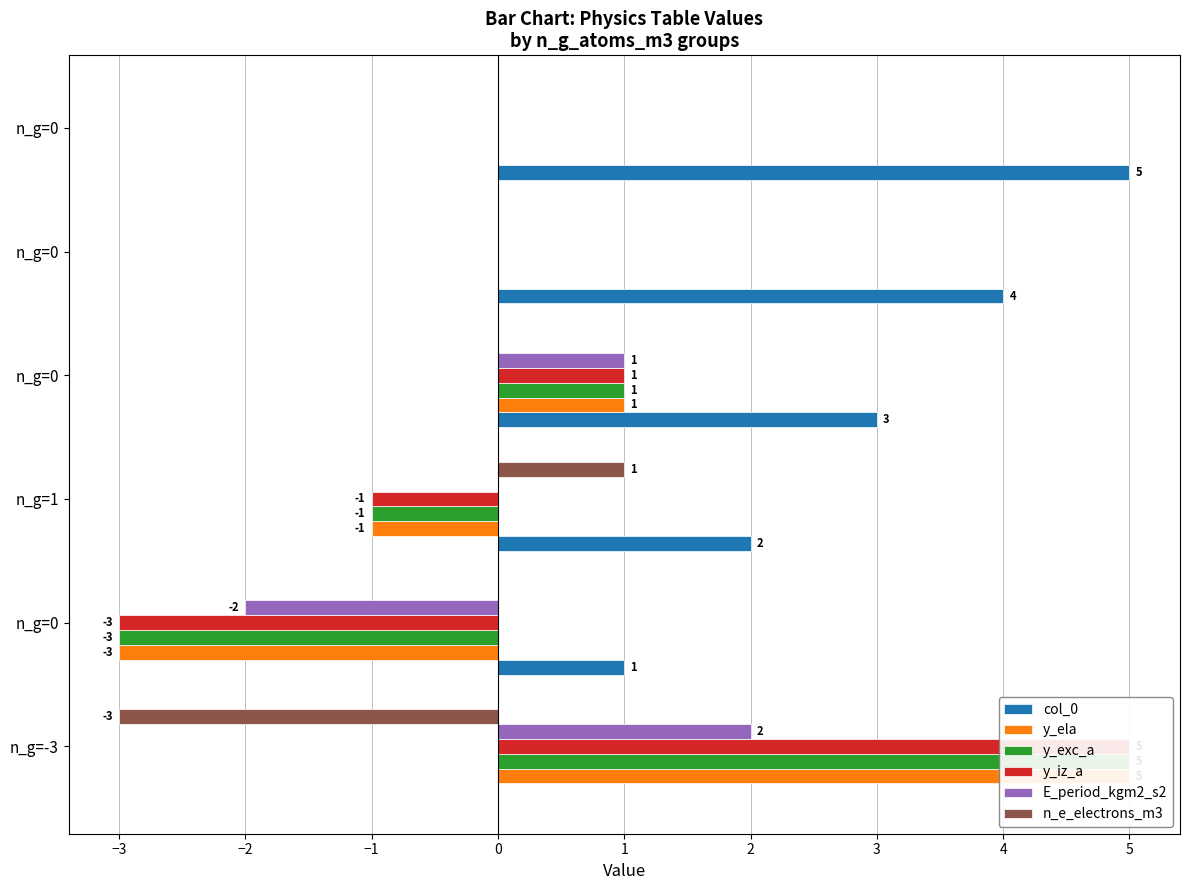

Which series has the largest total across all categories?

col_0